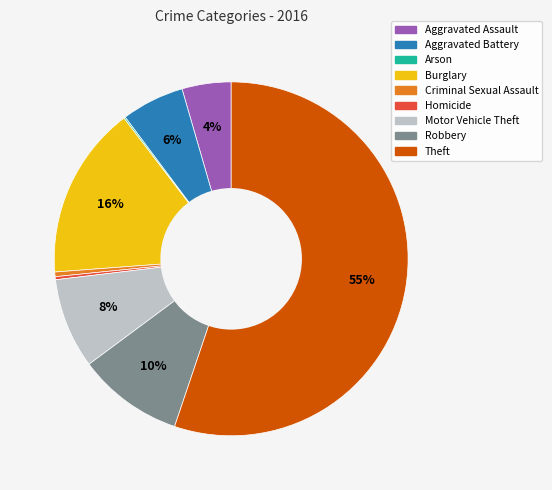

Which category has the biggest portion of the pie?

Theft